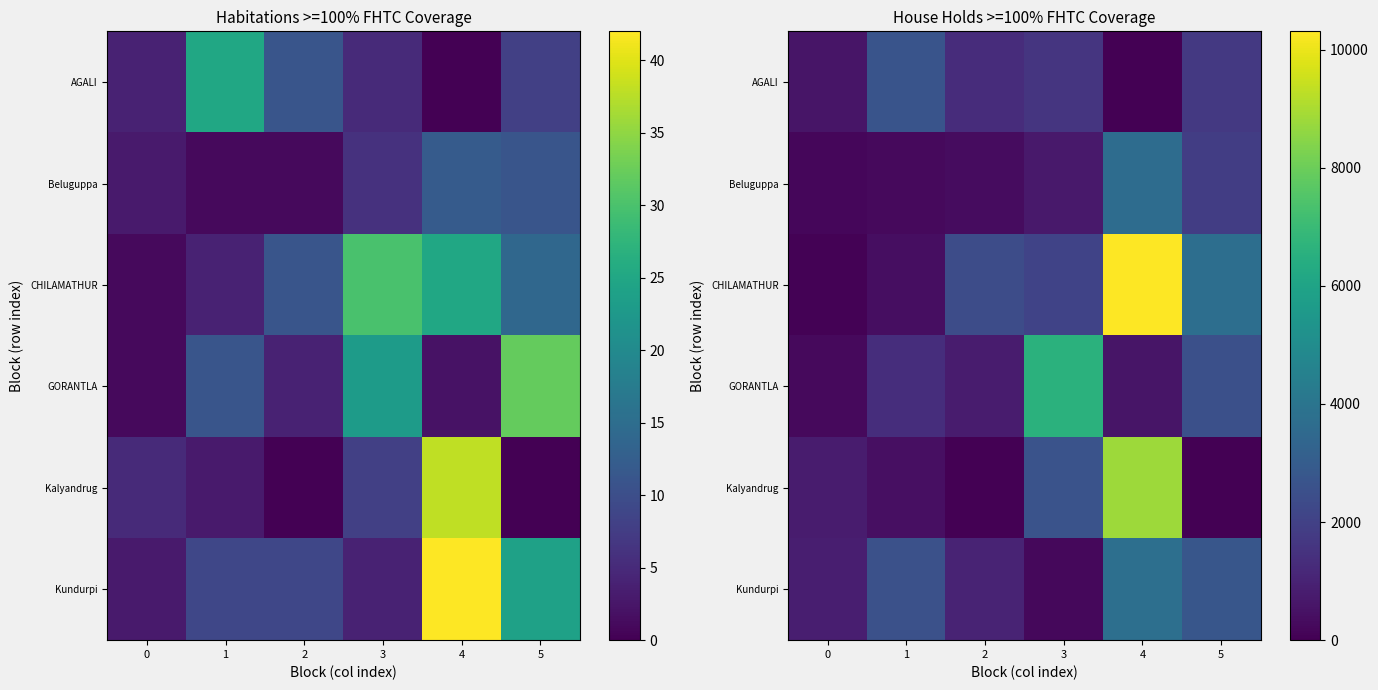

What is the total value across all series at 5?

12550